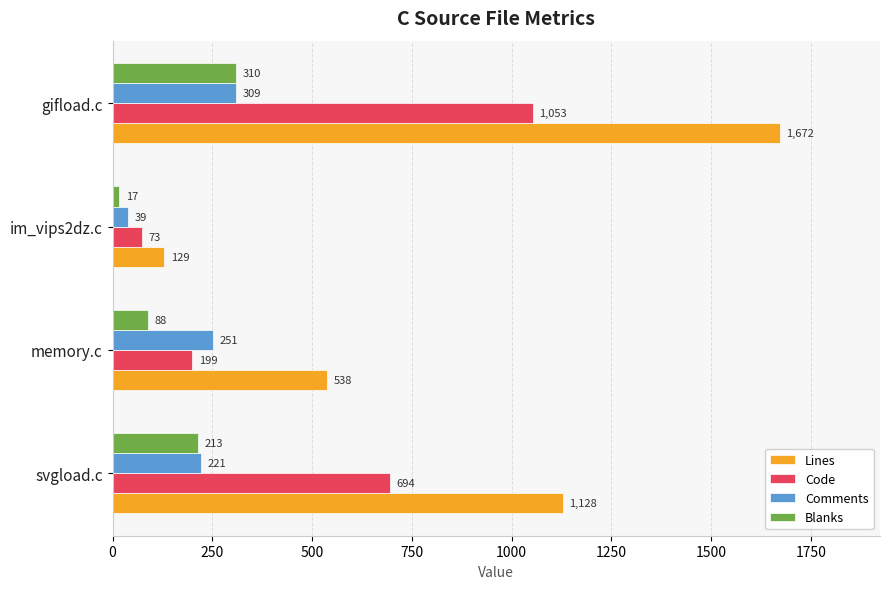

What are all the series names shown in the legend?

Lines, Code, Comments, Blanks